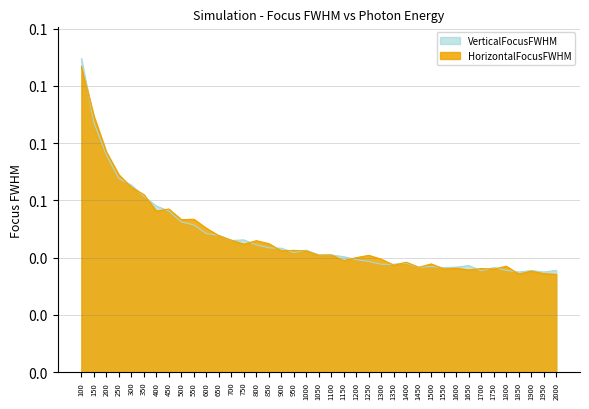

Is it true that HorizontalFocusFWHM equals 0.0 at 1600?

True